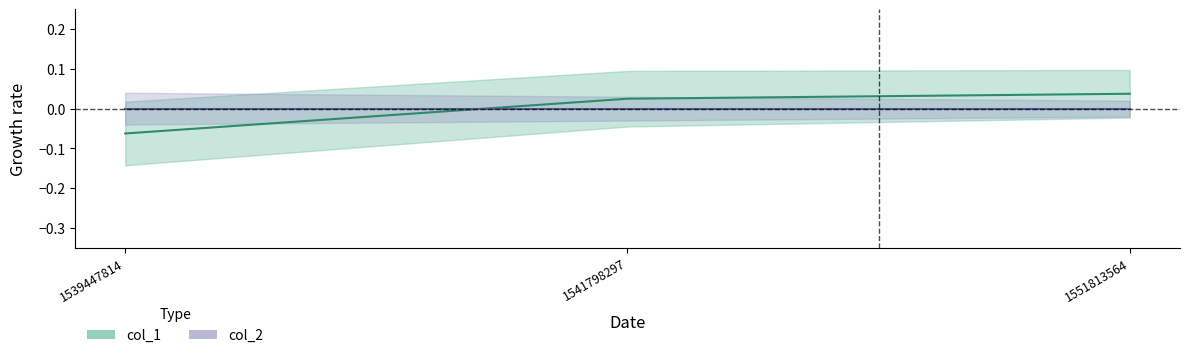

How many data points are above 0?

2